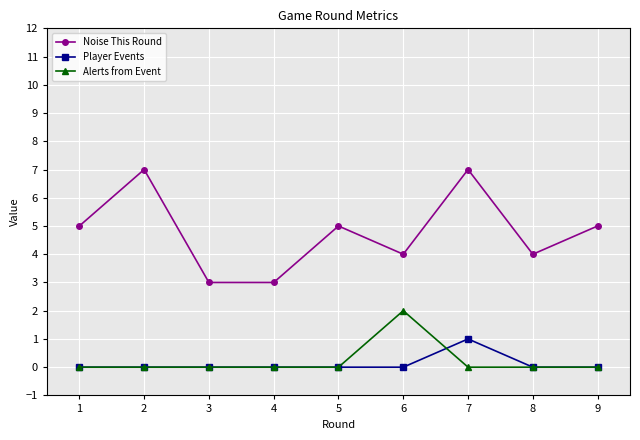

How many data points does each series have?

9